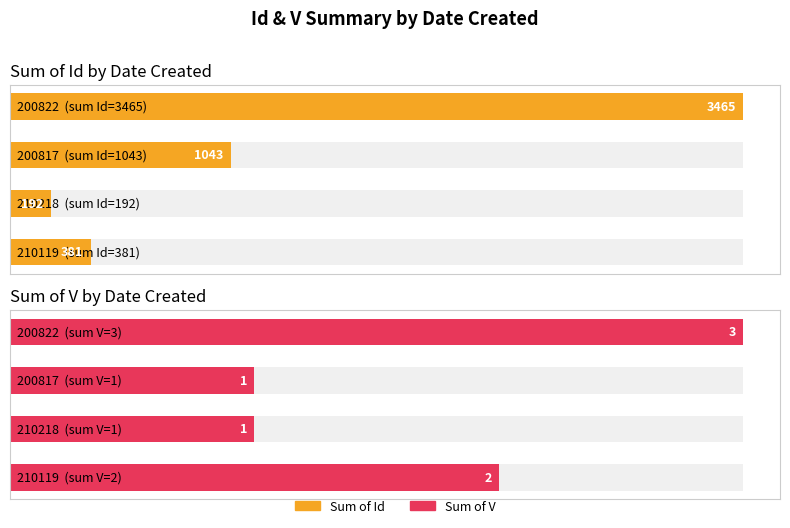

Reading right to left, what are all the values shown in this chart?

Sum of Id by Date Created: 3465	1043	192	381
Sum of V by Date Created: 3	1	1	2